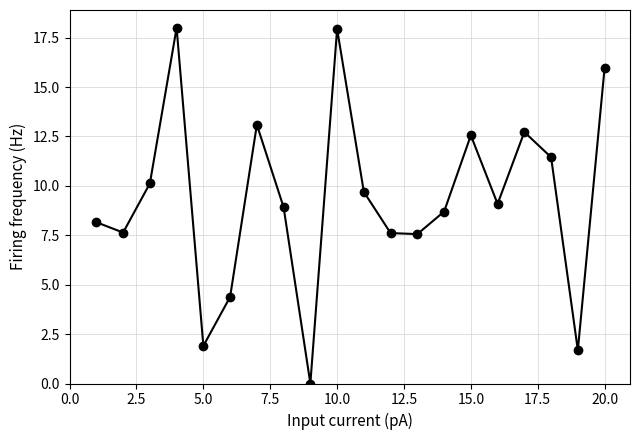

True or false: there are more than 1 points higher than both neighbors.

True